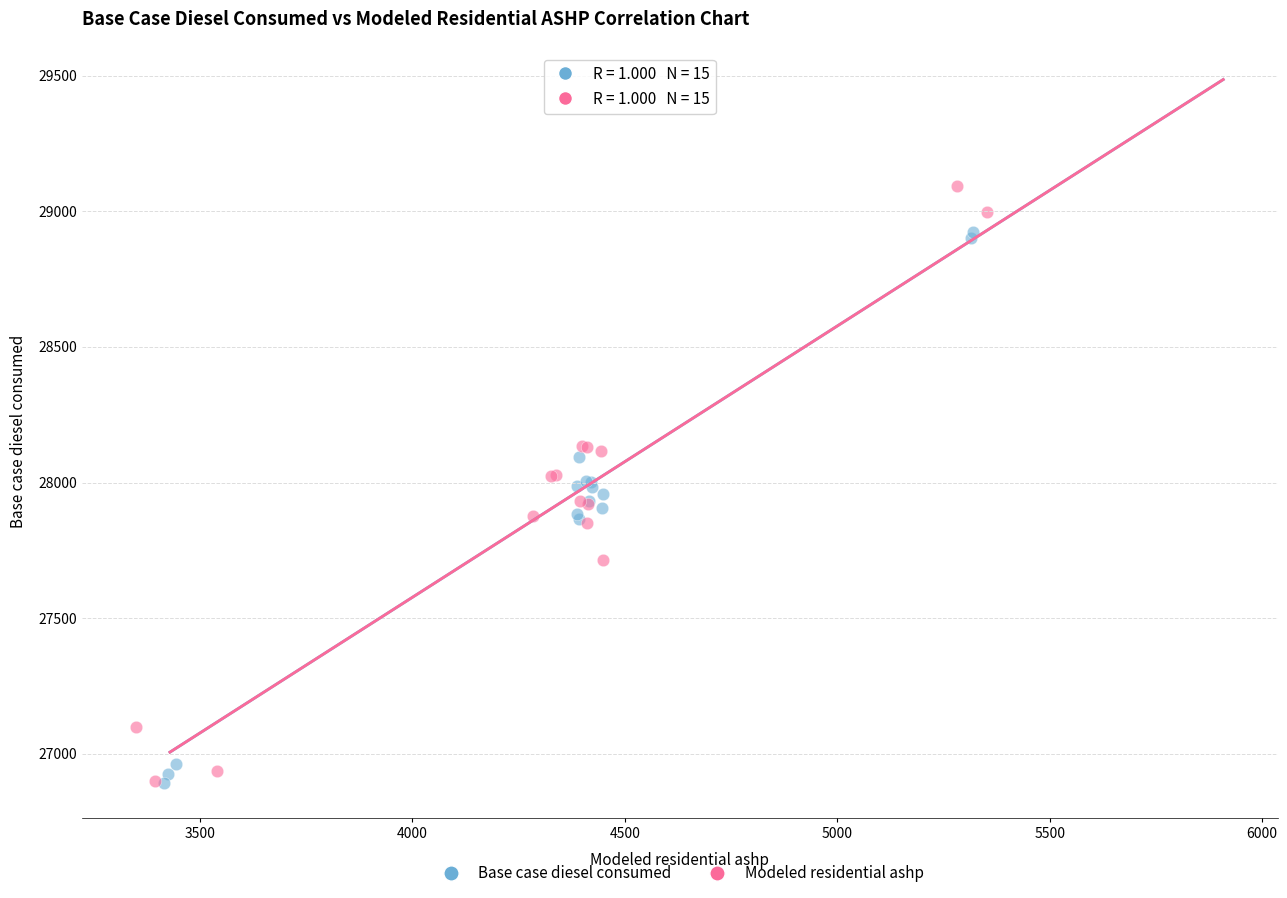

Which series contains the highest Y value?

Modeled residential ashp